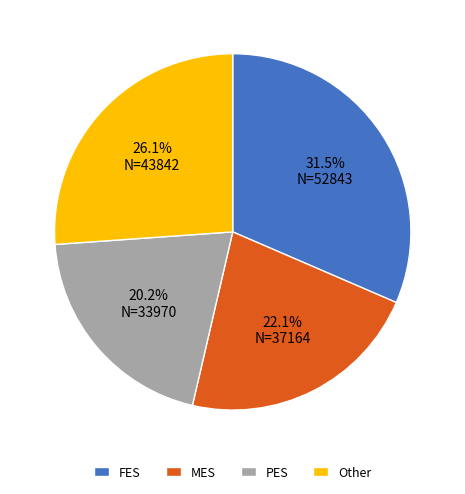

Does FES represent more than half of the total?

No